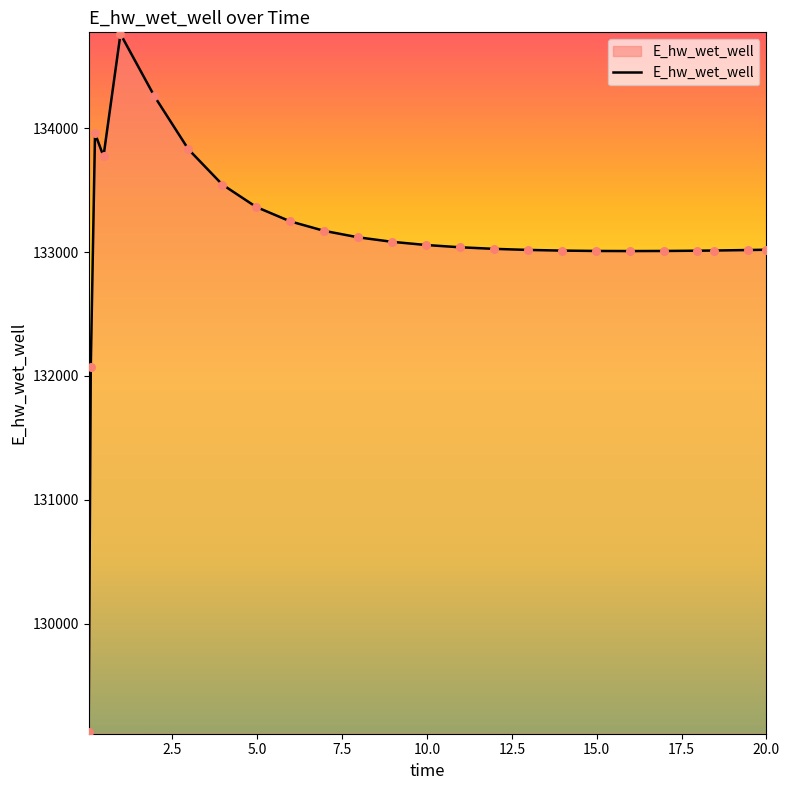

What is the greatest value displayed?

134760.5